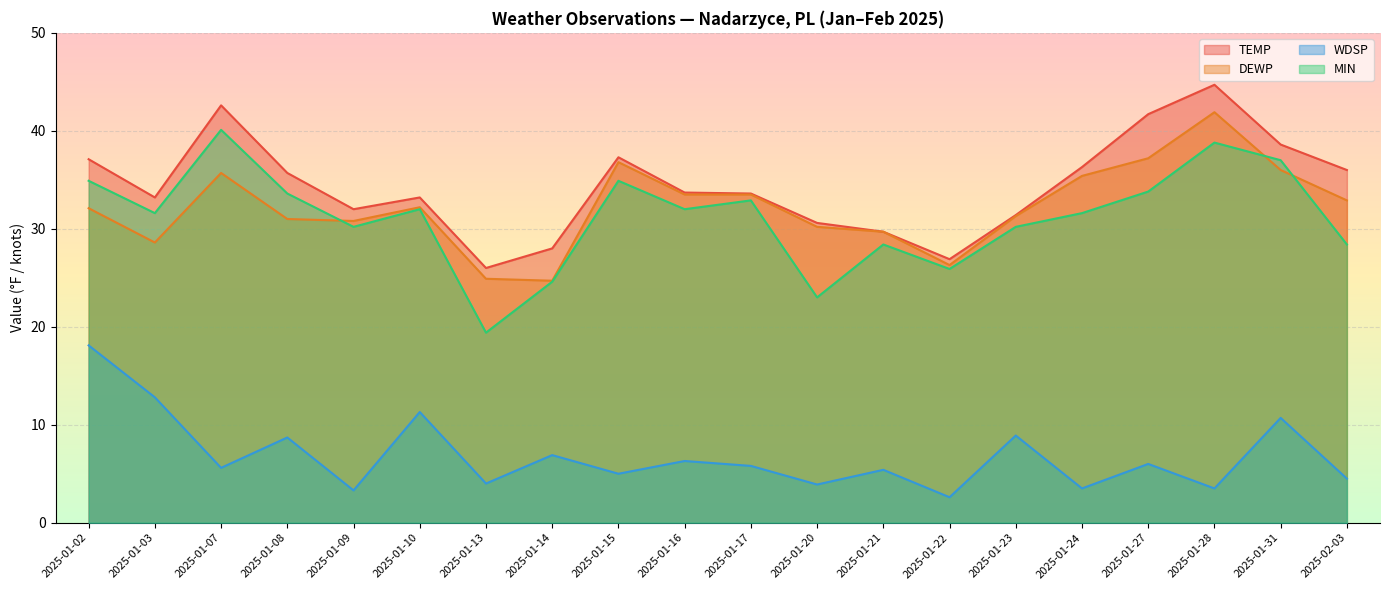

Which series has the largest total across all categories?

TEMP